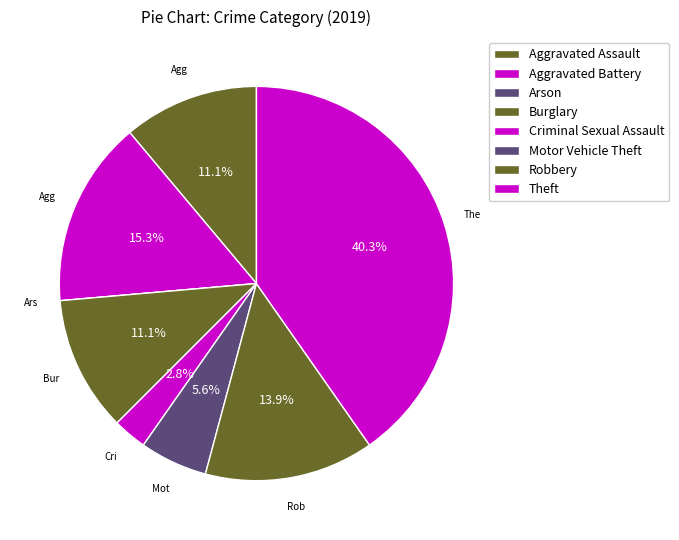

The Motor Vehicle Theft slice represents 6% of the pie. True or false?

True